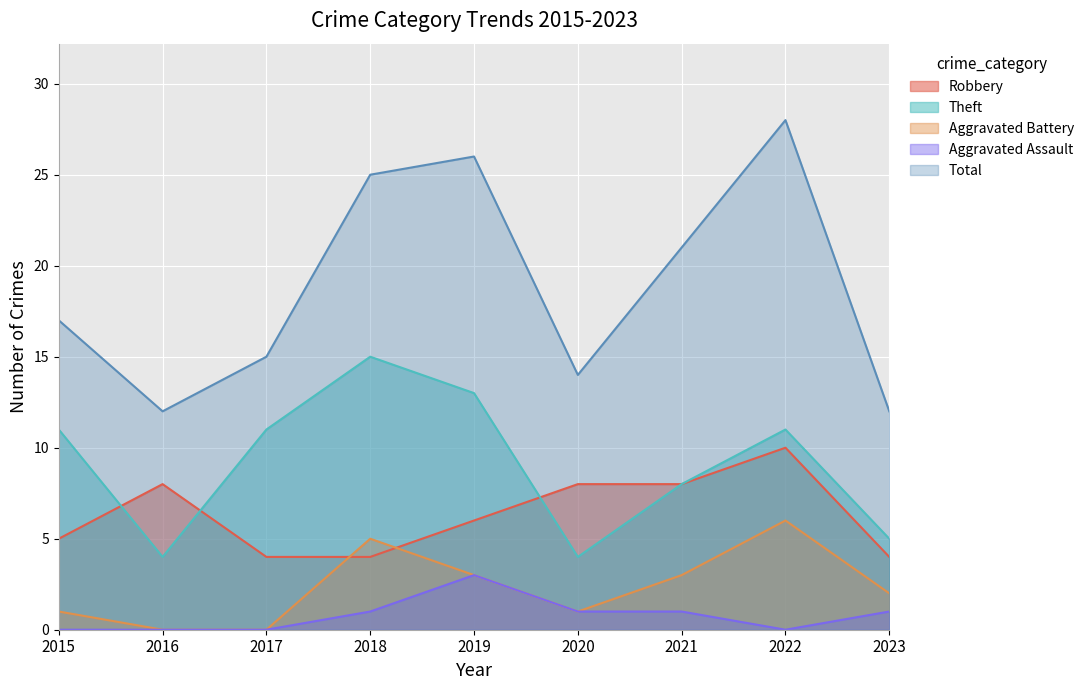

Which label corresponds to the largest value in the chart?

2022